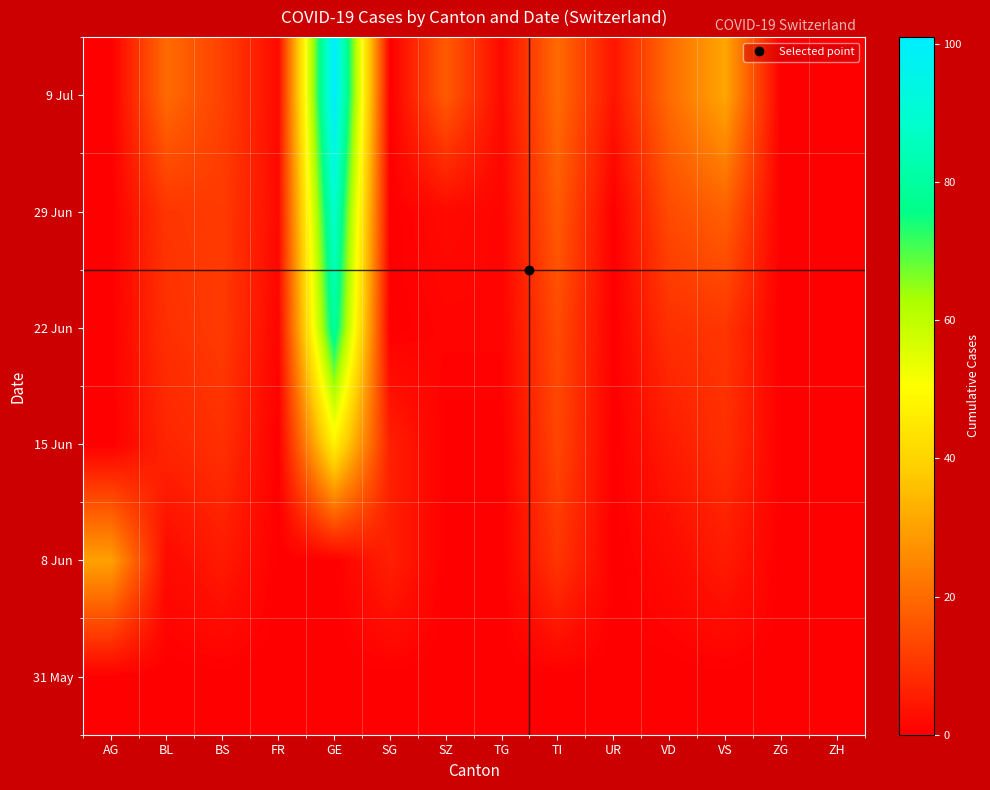

Reading left to right, extract all data points from this chart.

31 May: AG=0	BL=0	BS=0	FR=0	GE=0	SG=0	SZ=0	TG=0	TI=0	UR=0	VD=0	VS=0	ZG=0	ZH=0
8 Jun: AG=30	BL=2	BS=5	FR=0	GE=0	SG=6	SZ=0	TG=0	TI=10	UR=0	VD=2	VS=5	ZG=0	ZH=0
15 Jun: AG=0	BL=7	BS=9	FR=0	GE=47	SG=6	SZ=0	TG=0	TI=13	UR=0	VD=5	VS=9	ZG=0	ZH=0
22 Jun: AG=0	BL=9	BS=11	FR=1	GE=80	SG=0	SZ=1	TG=1	TI=14	UR=0	VD=9	VS=10	ZG=0	ZH=0
29 Jun: AG=0	BL=10	BS=11	FR=2	GE=89	SG=0	SZ=2	TG=1	TI=17	UR=0	VD=14	VS=18	ZG=0	ZH=0
9 Jul: AG=0	BL=20	BS=12	FR=2	GE=101	SG=0	SZ=17	TG=2	TI=20	UR=4	VD=20	VS=31	ZG=0	ZH=0